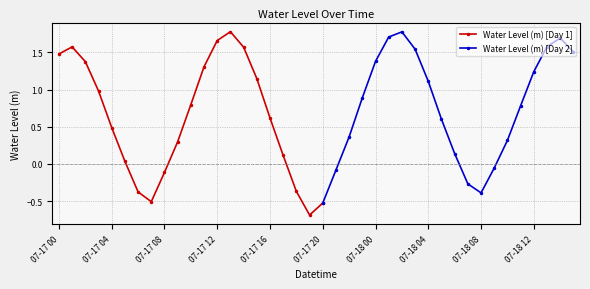

True or false: there are more than 1 points higher than both neighbors.

True